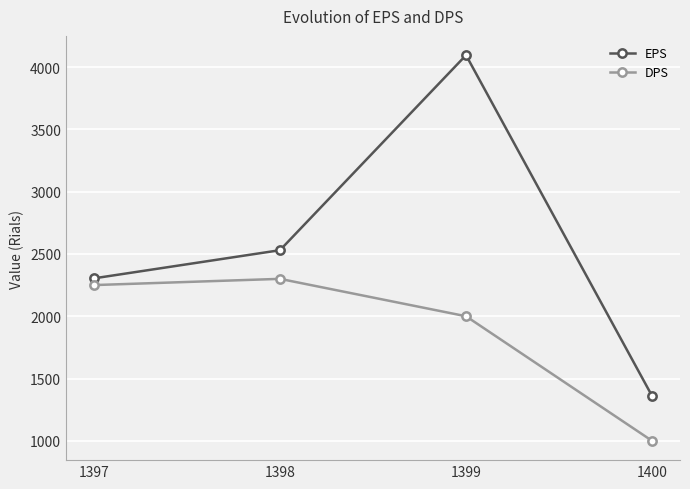

Between 1397 and 1400, which series saw the biggest shift?

DPS